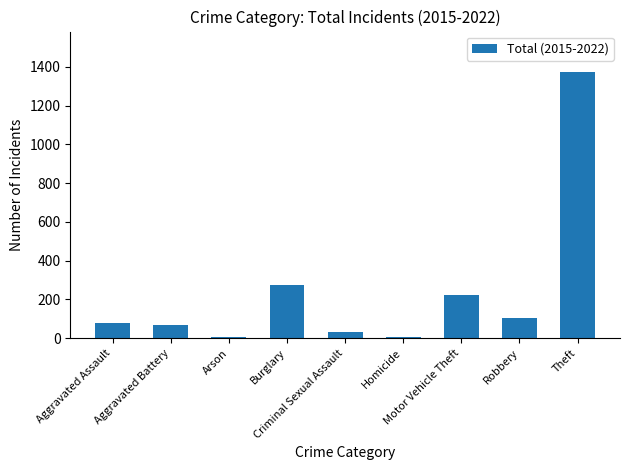

Are the bars horizontal?

No